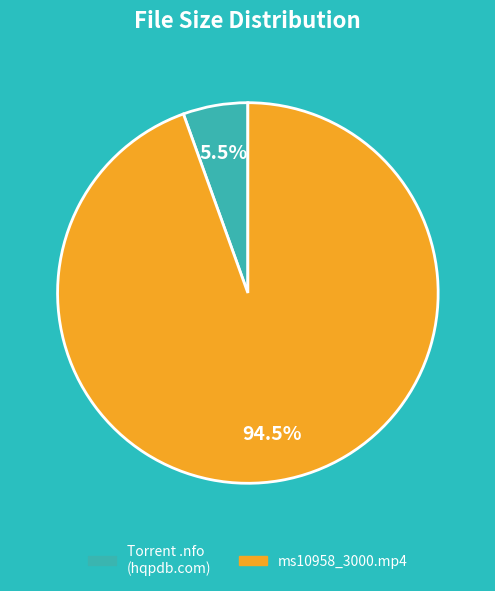

Does any single category account for the majority?

Yes